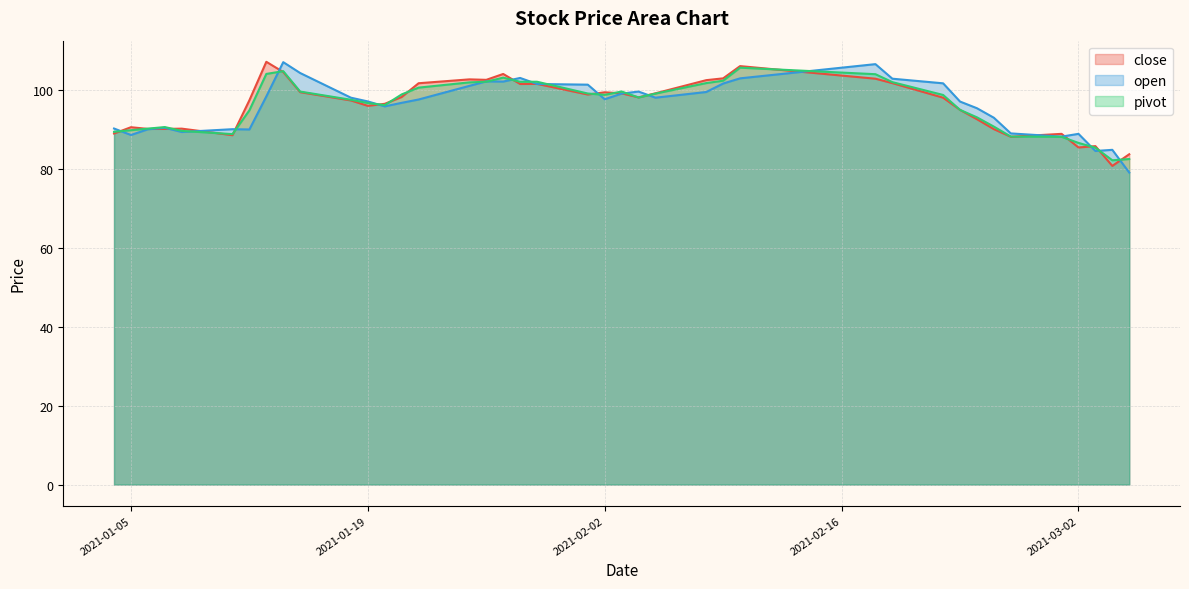

Rank the series by their maximum value, from lowest to highest.

pivot, open, close